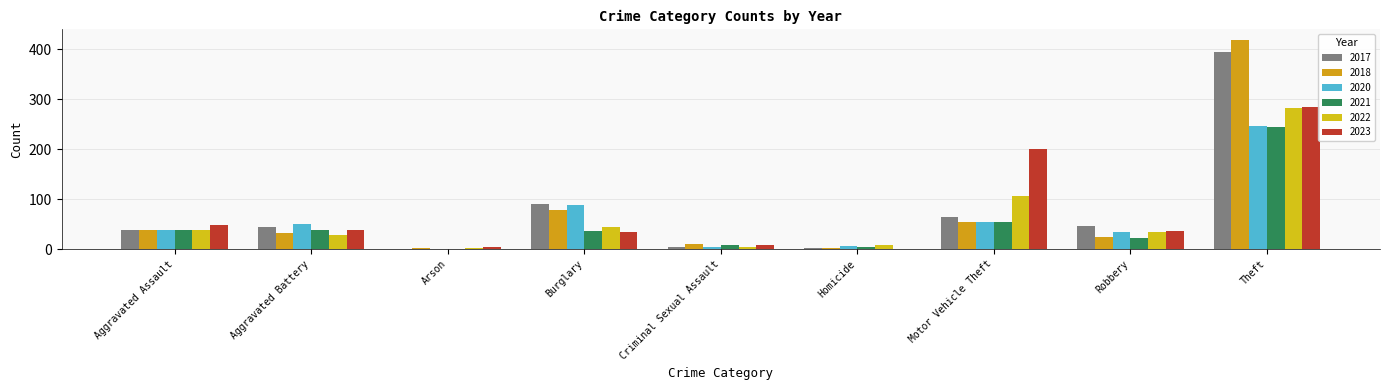

The 2017 series shows 1 at Arson. True or false?

True